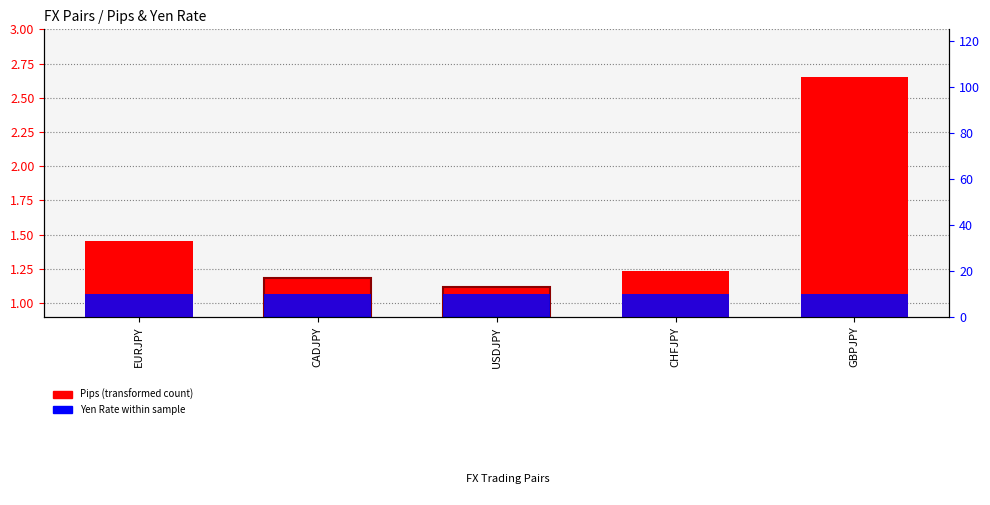

List the series in order of their overall mean, highest first.

Yen Rate (scaled), Pips (transformed)